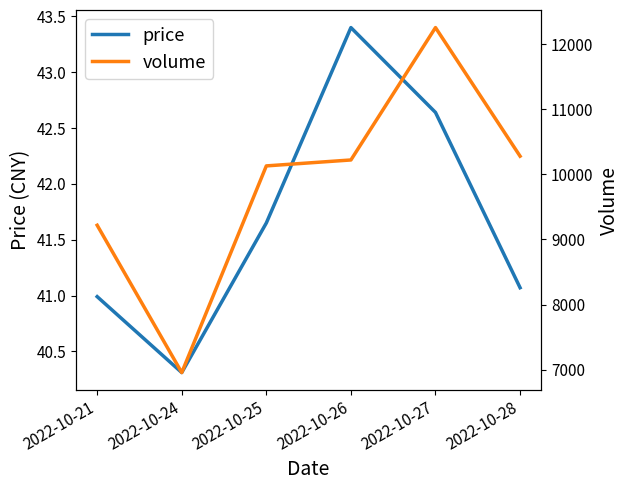

Is this an area chart (filled region under the line)?

No